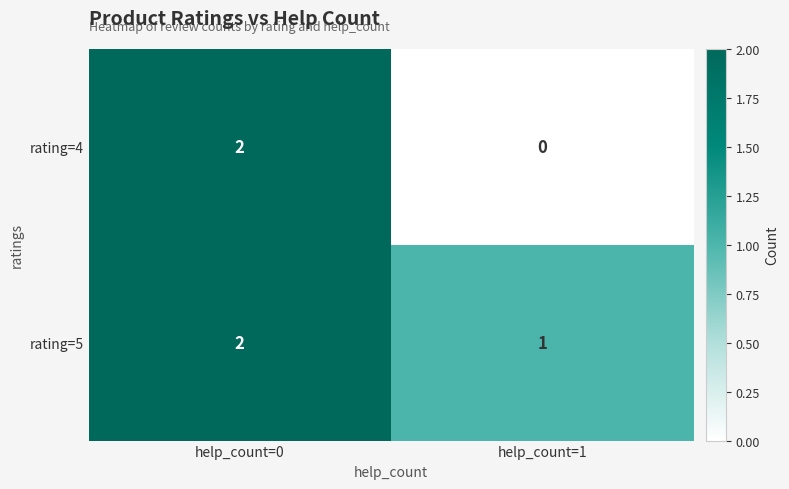

Reading left to right, what are all the values shown in this chart?

rating=4: 2	0
rating=5: 2	1